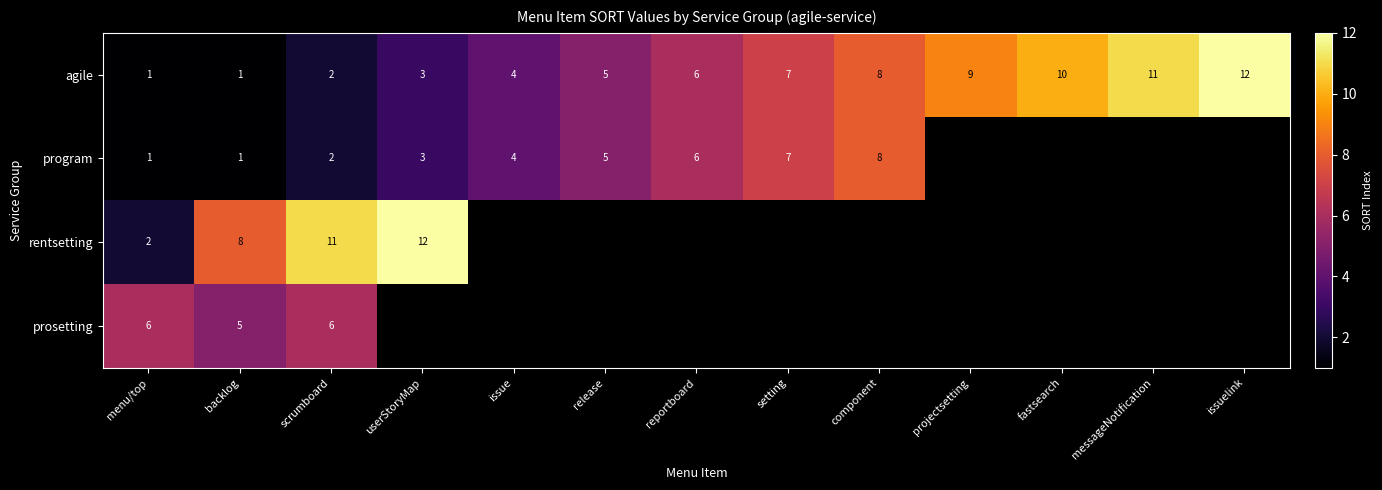

At how many categories does at least one series exceed 2?

13